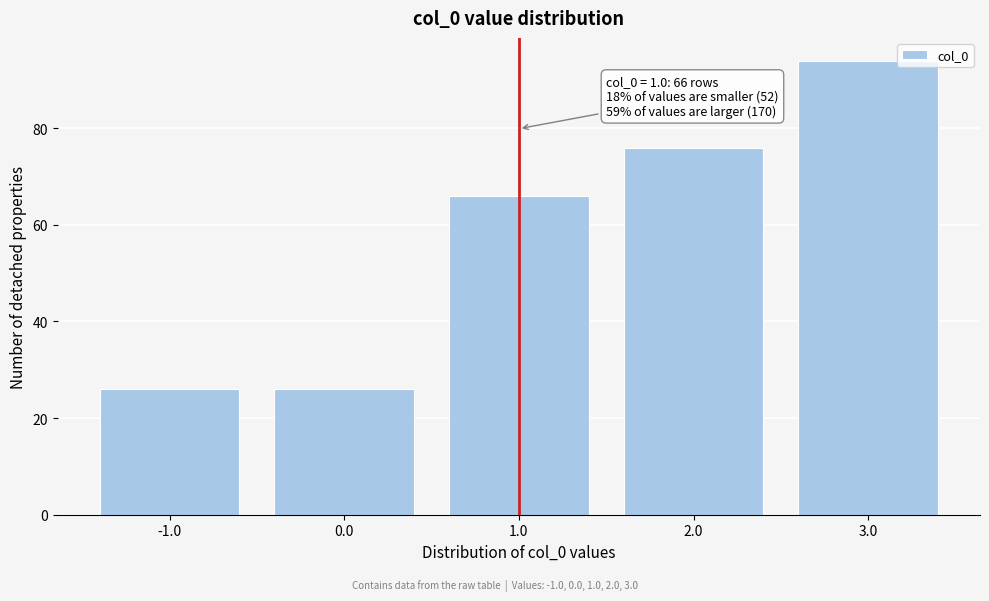

Over which range of the x-axis is the bar tallest?

2.5 to 3.5